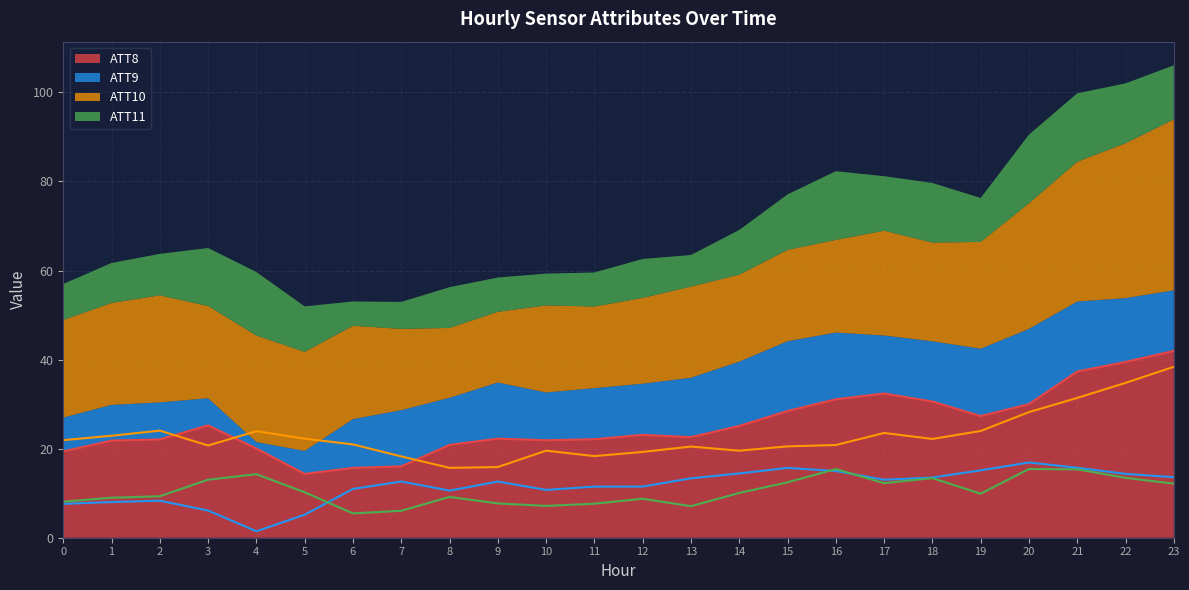

List the series in order of their peak value, lowest first.

ATT11, ATT9, ATT10, ATT8